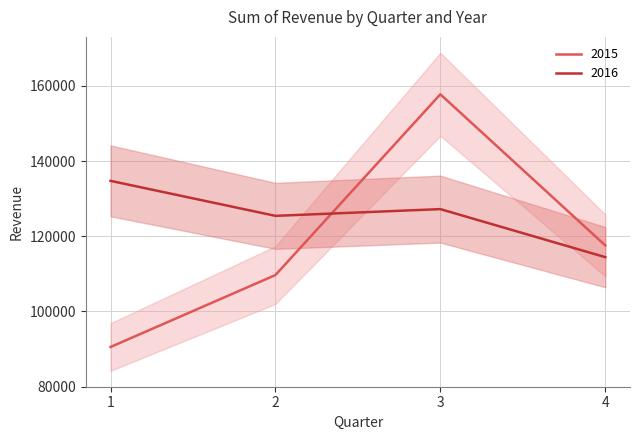

How many series are shown in this chart?

2